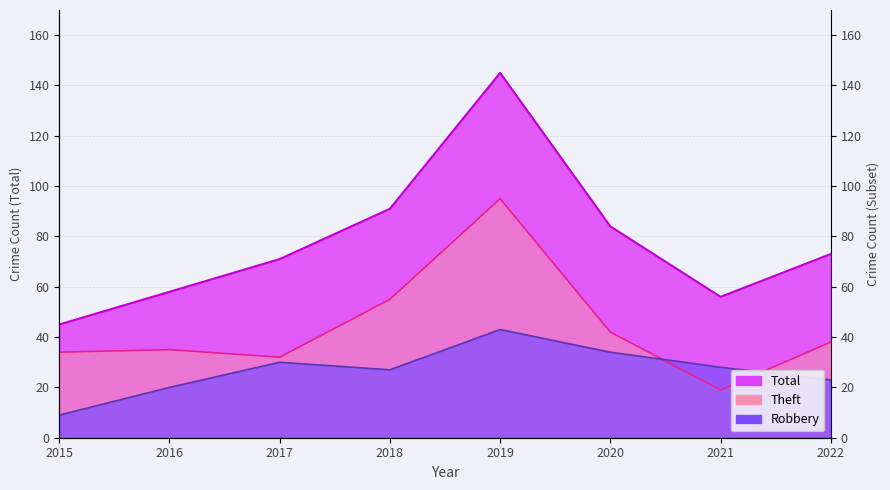

What is the difference between the Theft values at 2021 and 2019?

76